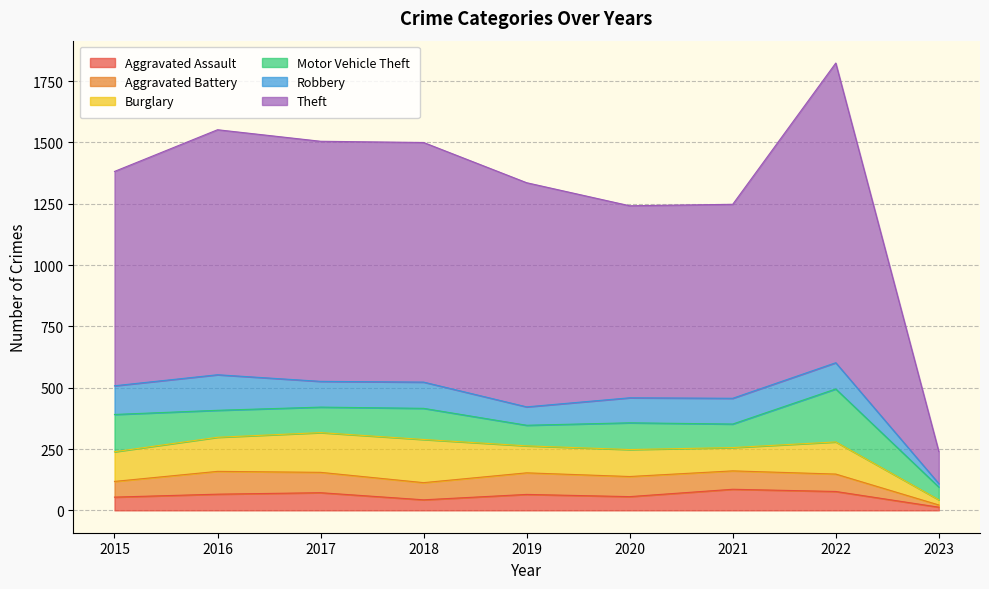

True or false: Theft has a value of 1305 at 2017.

False